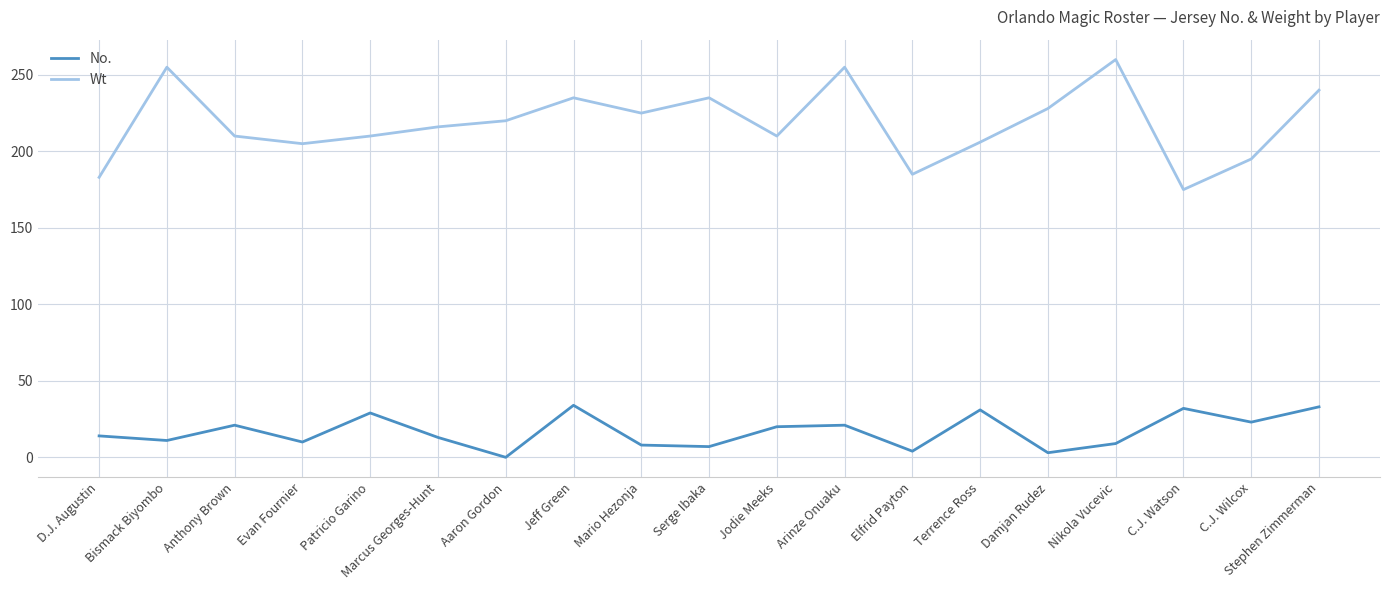

How many interior local valleys does the Wt series have?

5